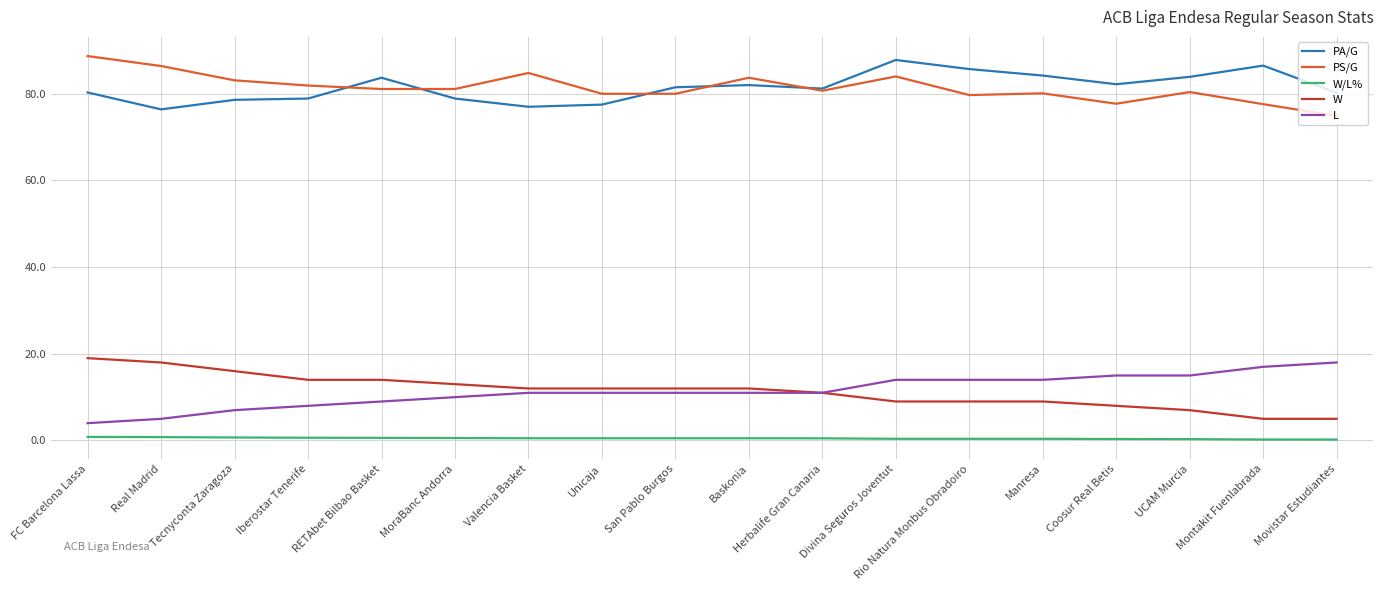

The PS/G series shows 104.5 at Movistar Estudiantes. True or false?

False